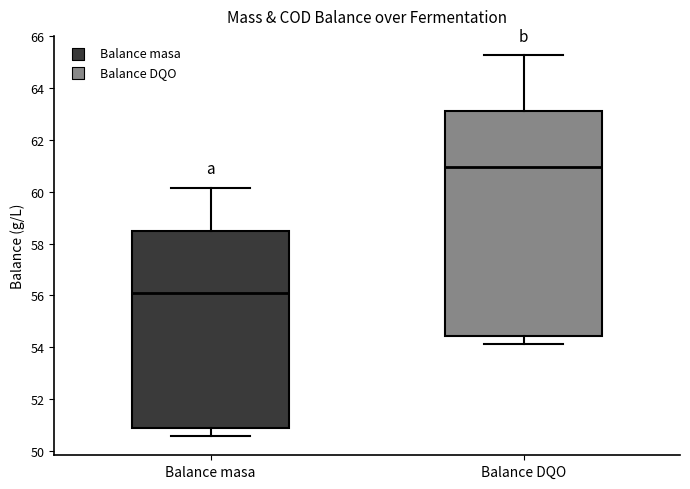

Which box has the lowest median line?

Balance masa